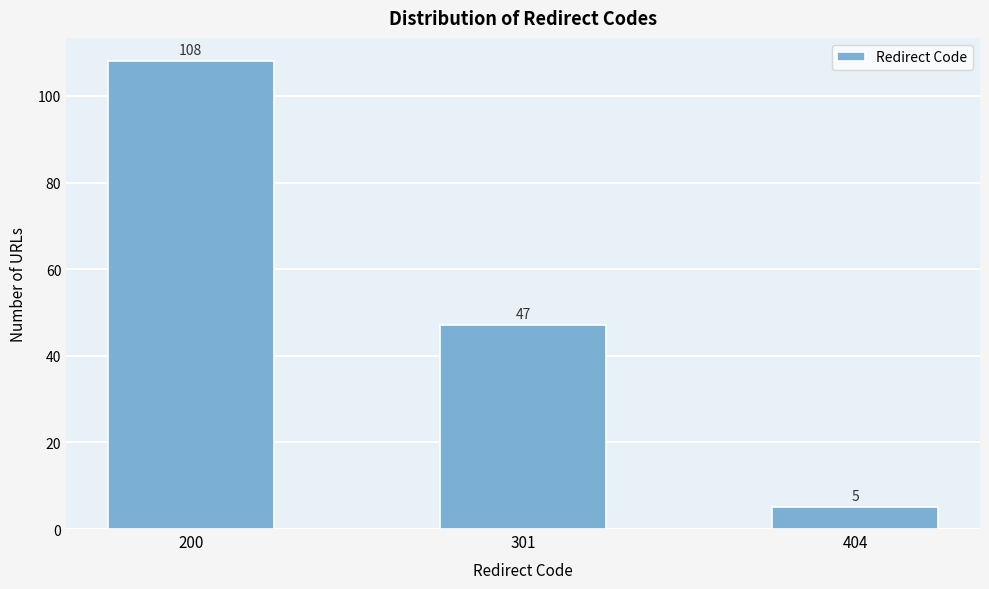

Reading left to right, what are all the values shown in this chart?

108	47	5